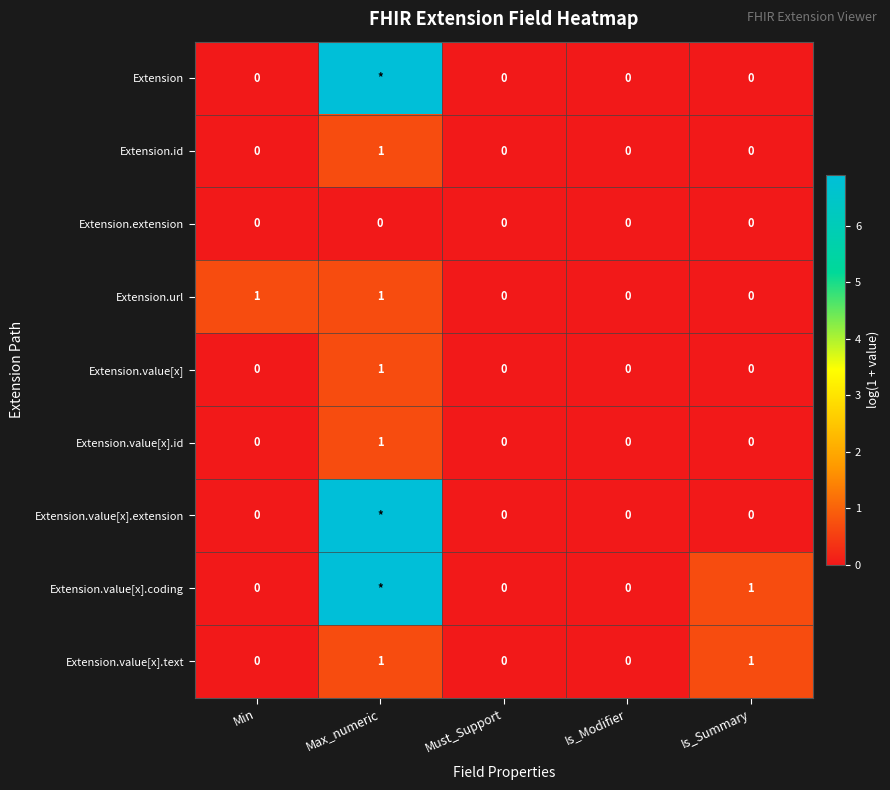

Is the value of Extension.id at Max_numeric greater than the value of Extension.value[x].extension at Min?

Yes